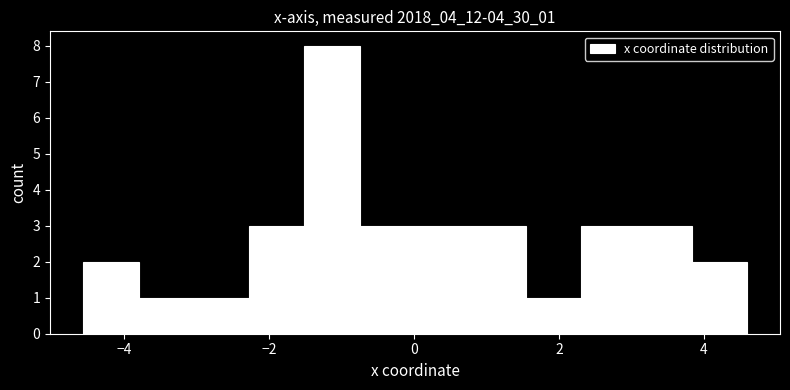

Around what value on the x-axis is the tallest bar? Give the approximate position of its centre, as read against the axis.

-1.2